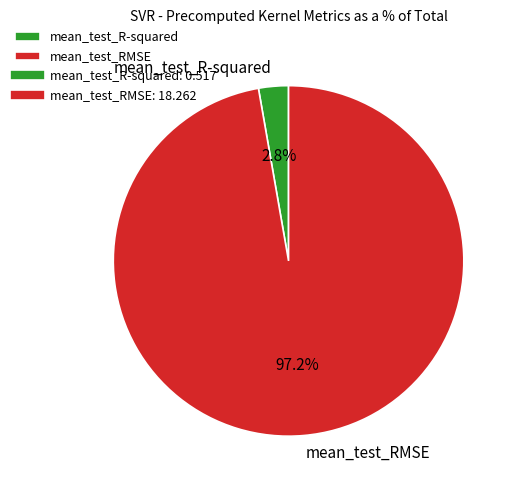

To the nearest percent, what is the average slice percentage?

50%